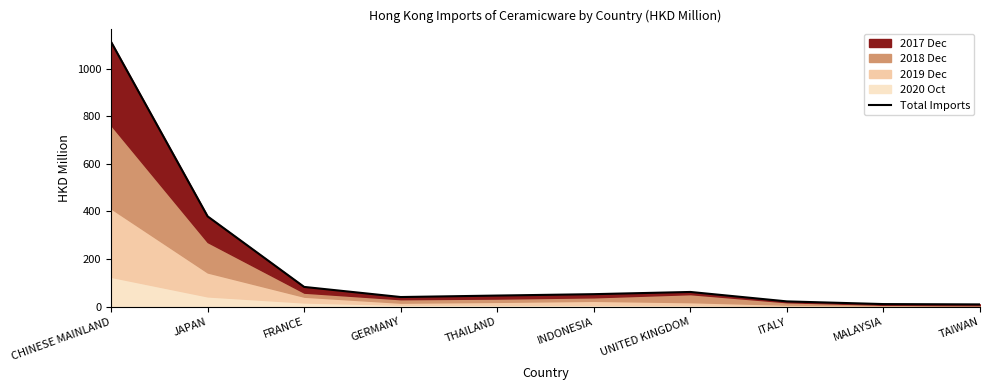

Where is the first local minimum?

GERMANY